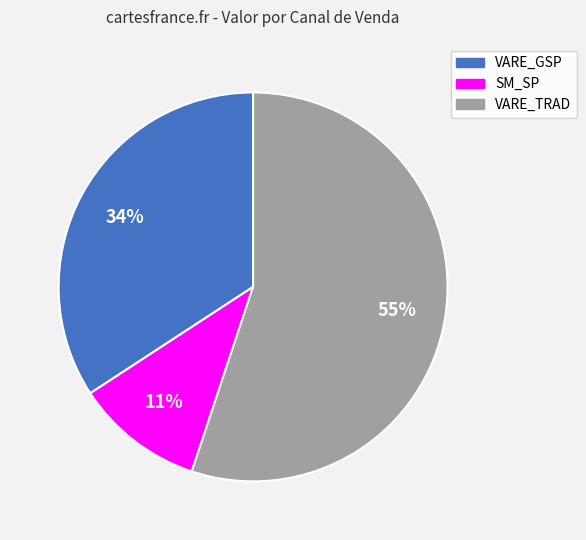

Which category has the smallest portion of the pie?

SM_SP